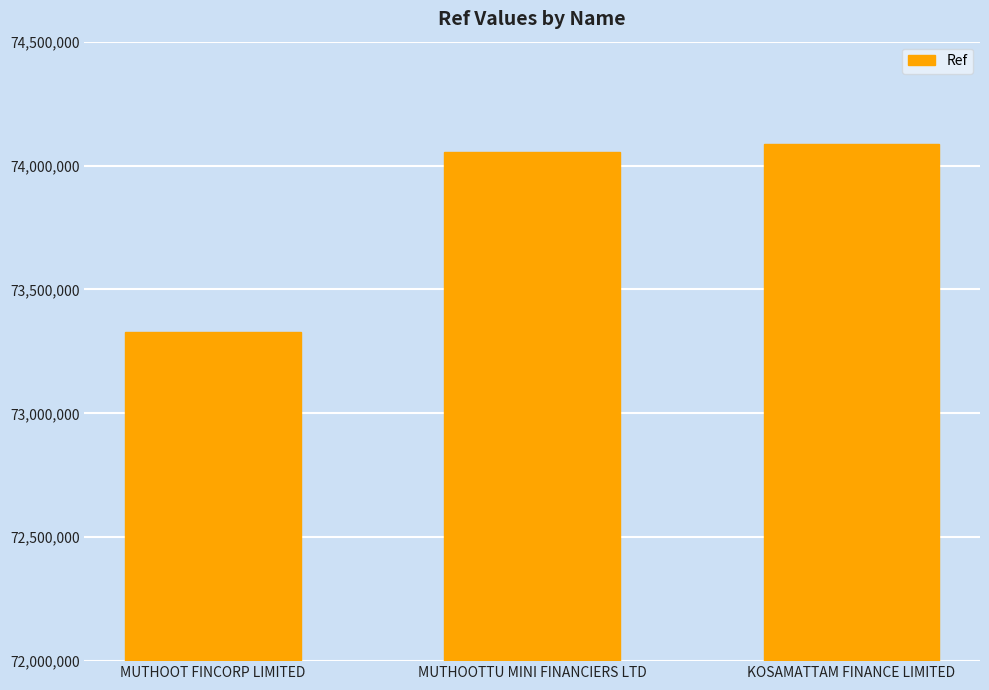

The value at MUTHOOT FINCORP LIMITED is 73328382. True or false?

True